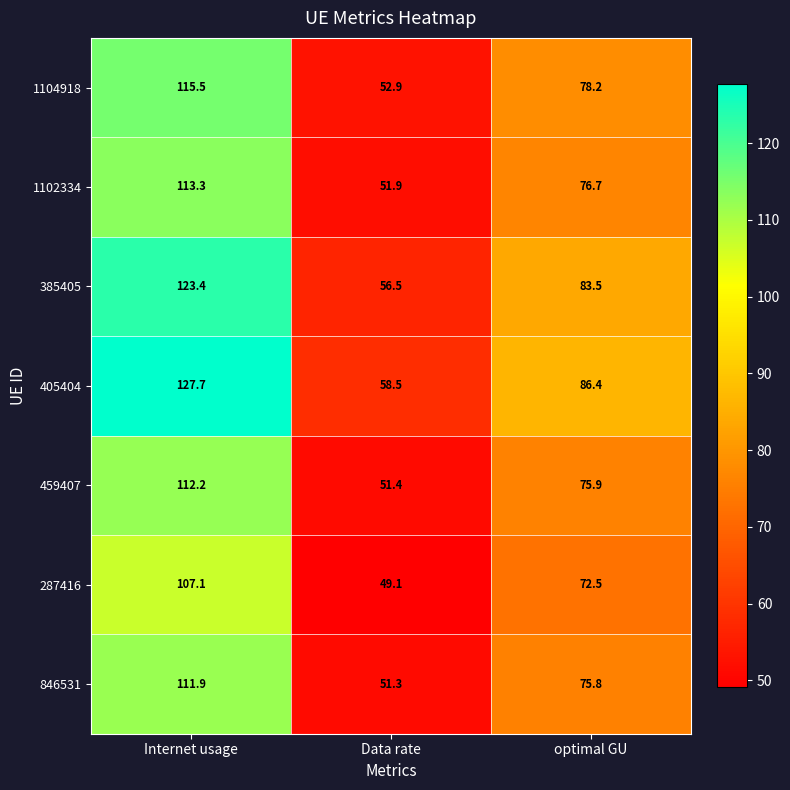

The value of 287416 at Internet usage is 107.1. True or false?

True